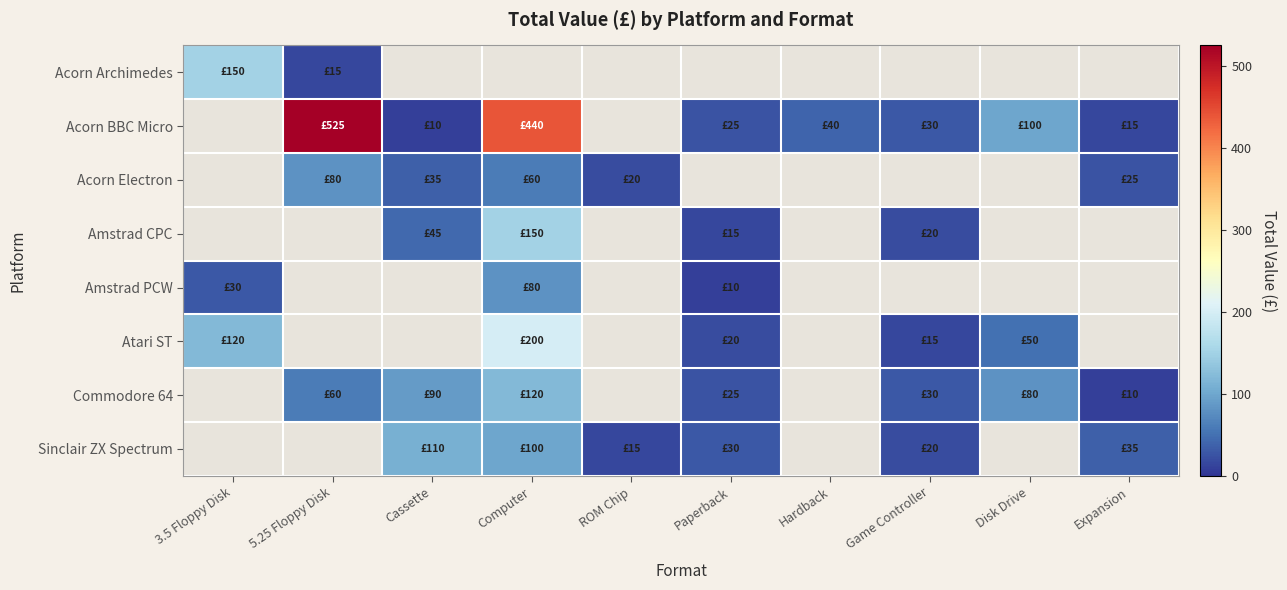

At which label does Acorn BBC Micro reach its peak?

3.5 Floppy Disk